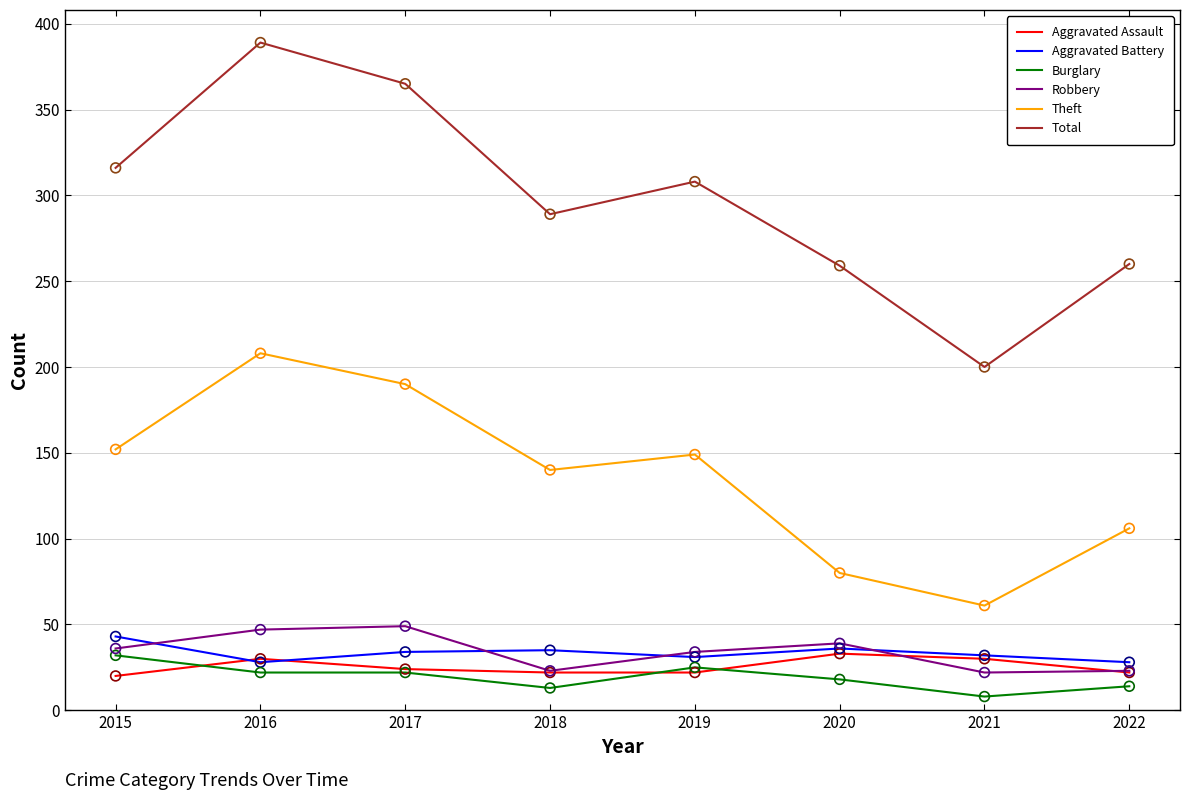

What is the spread (max minus min) of values at 2015?

296